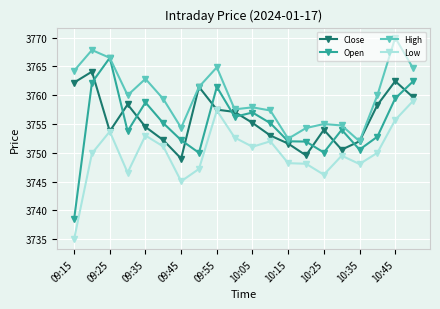

True or false: High and Low intersect in this chart.

False